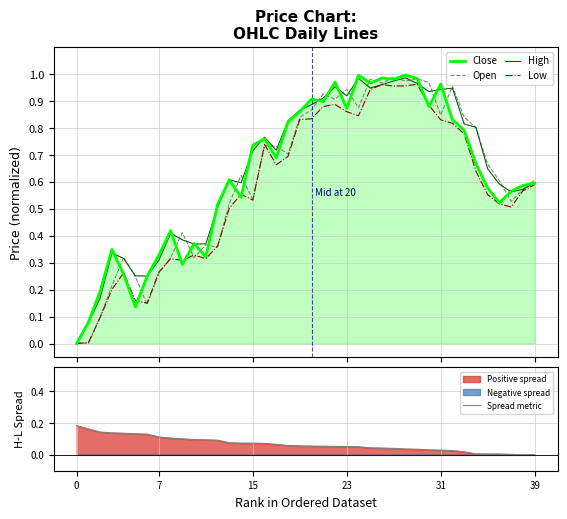

Between 34 and 22, which is larger?

22